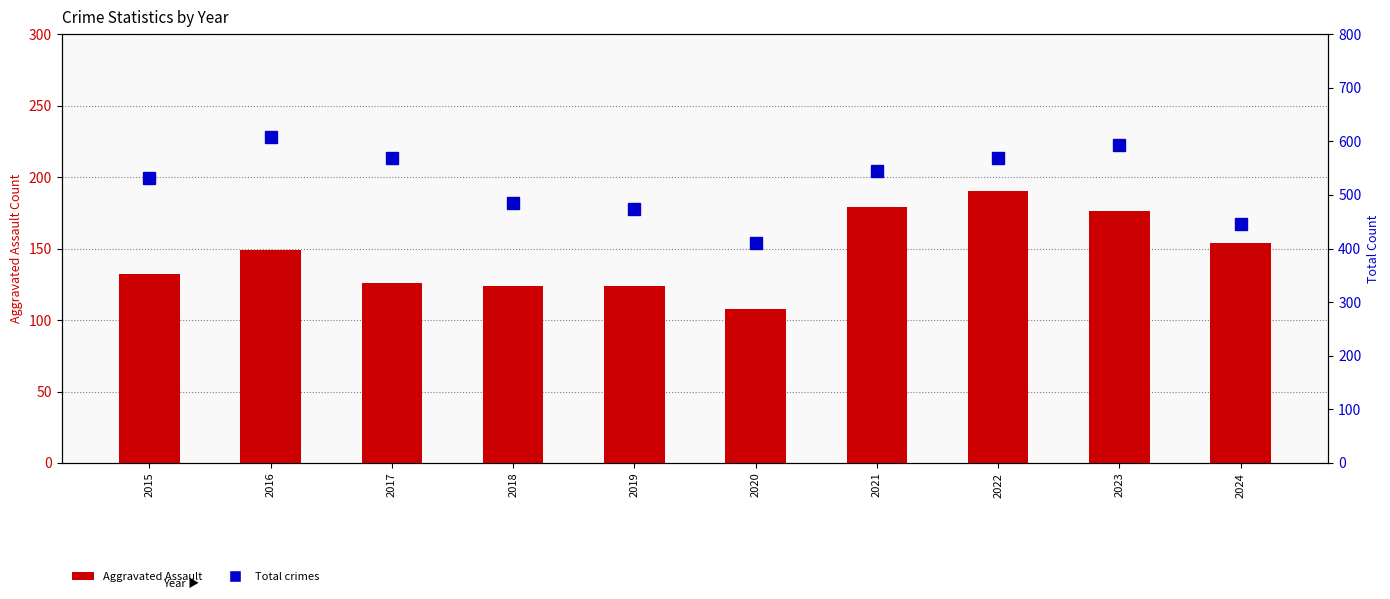

Between 2023 and 2024, which series saw the biggest shift?

Total crimes